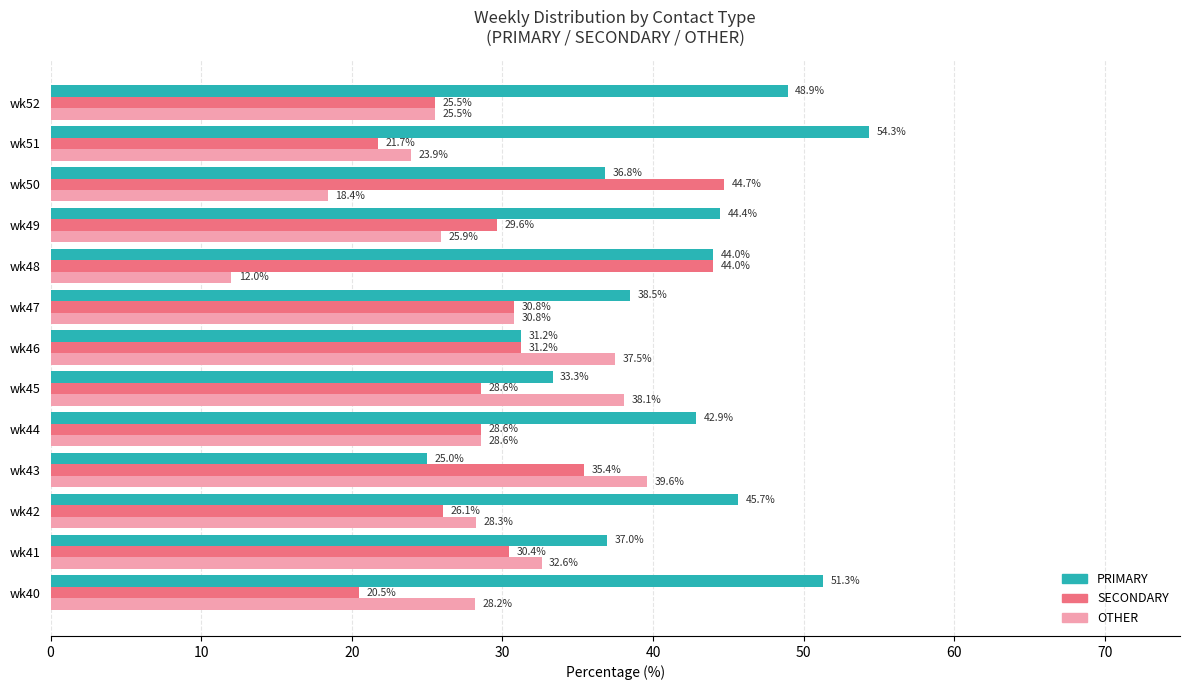

What is the sum of all OTHER values?

369.4